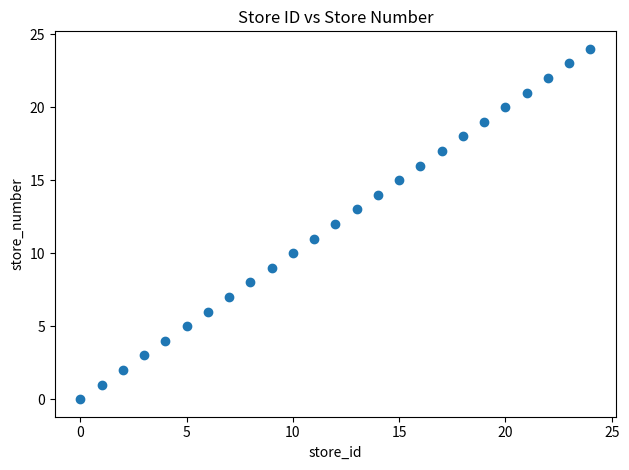

What is the range of Y values (max minus min)?

24